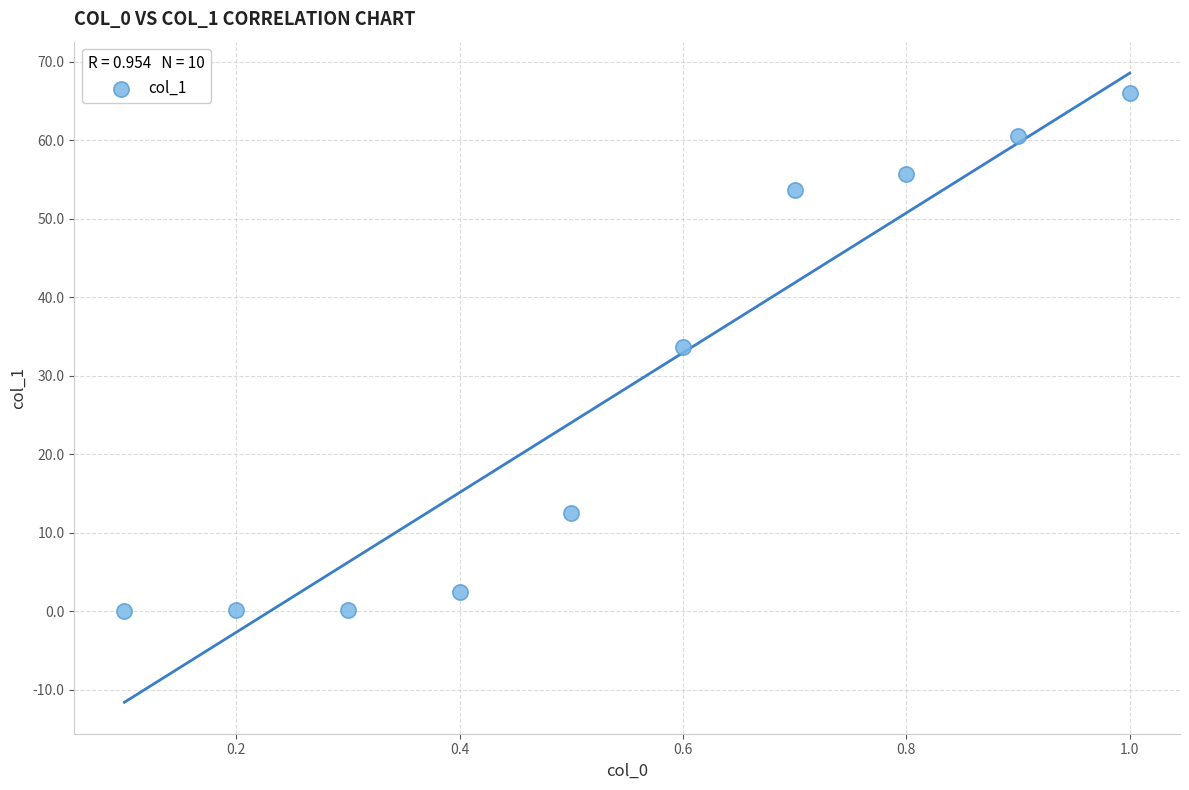

What is the average Y value?

28.5